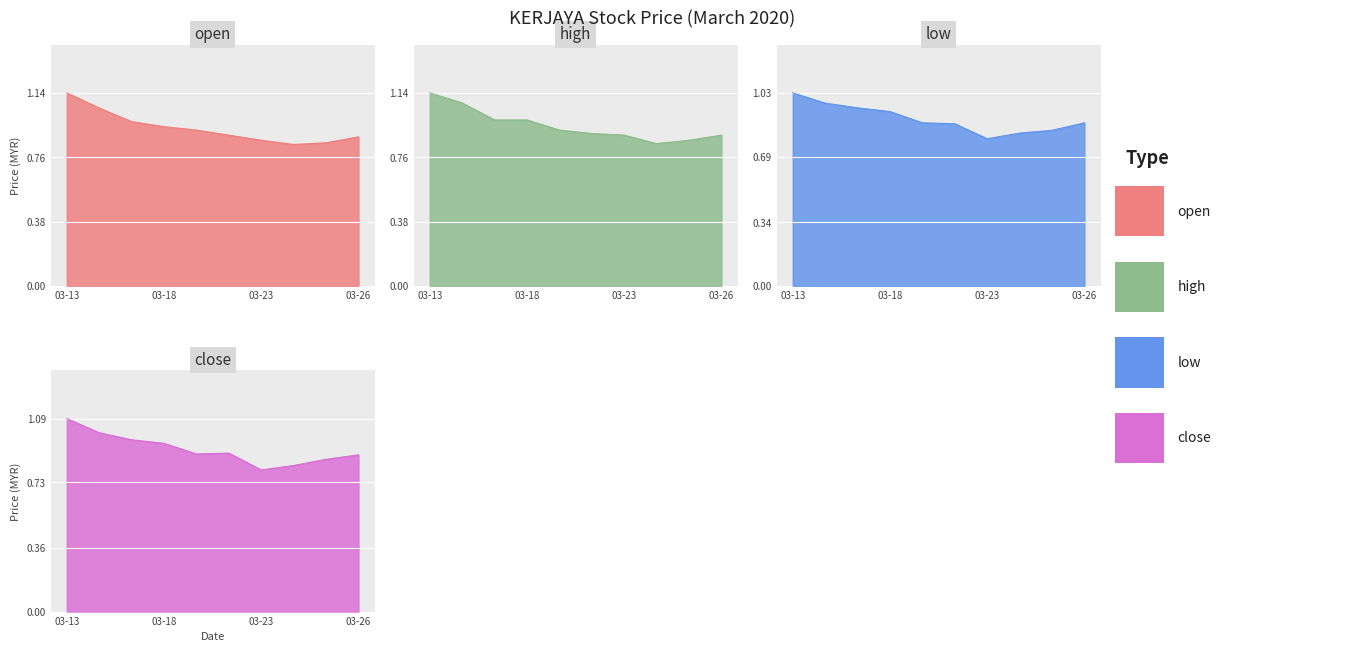

True or false: high and low intersect in this chart.

False